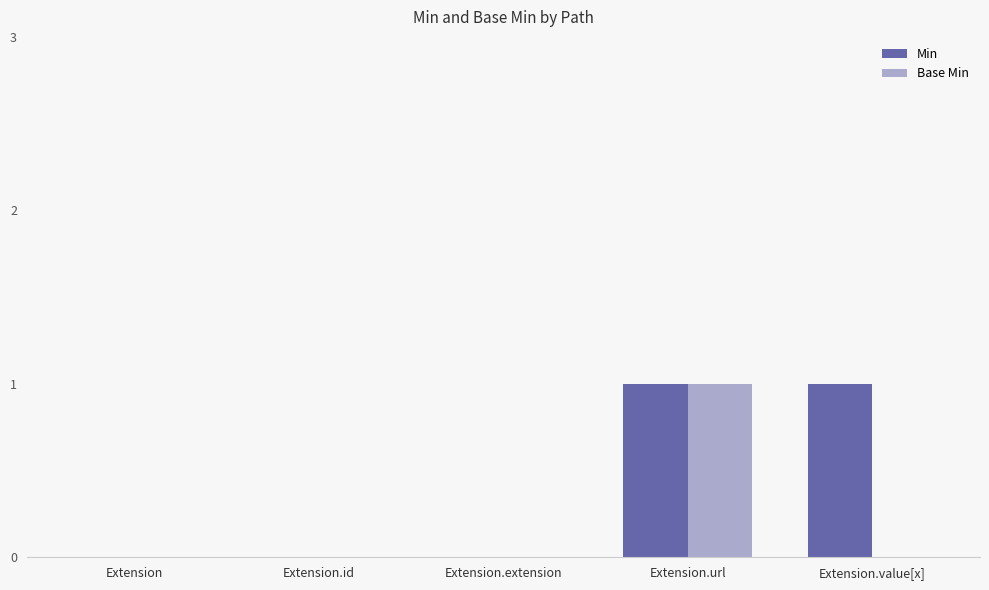

The value of Base Min at Extension.extension is -1. True or false?

False